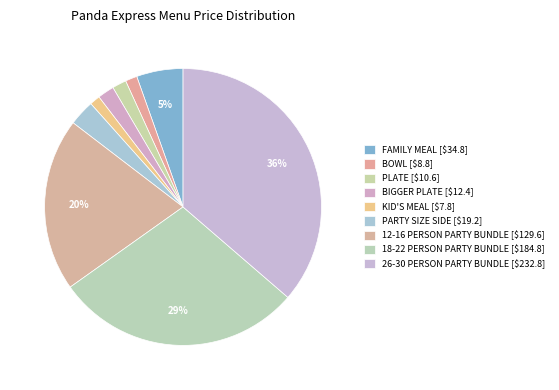

To the nearest percent, what is the average slice percentage?

11%